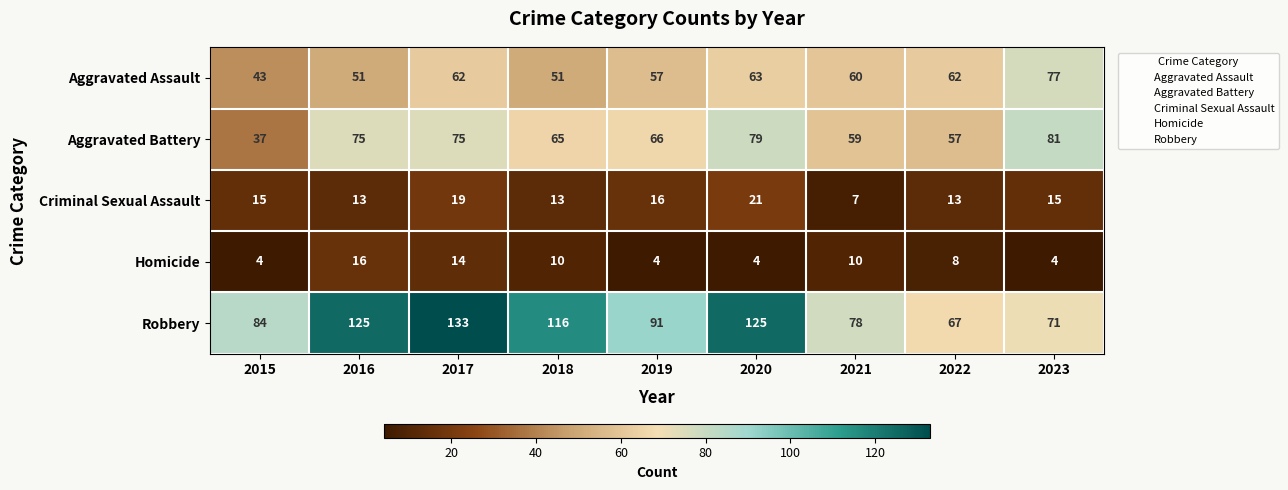

What is the minimum value for Criminal Sexual Assault?

7